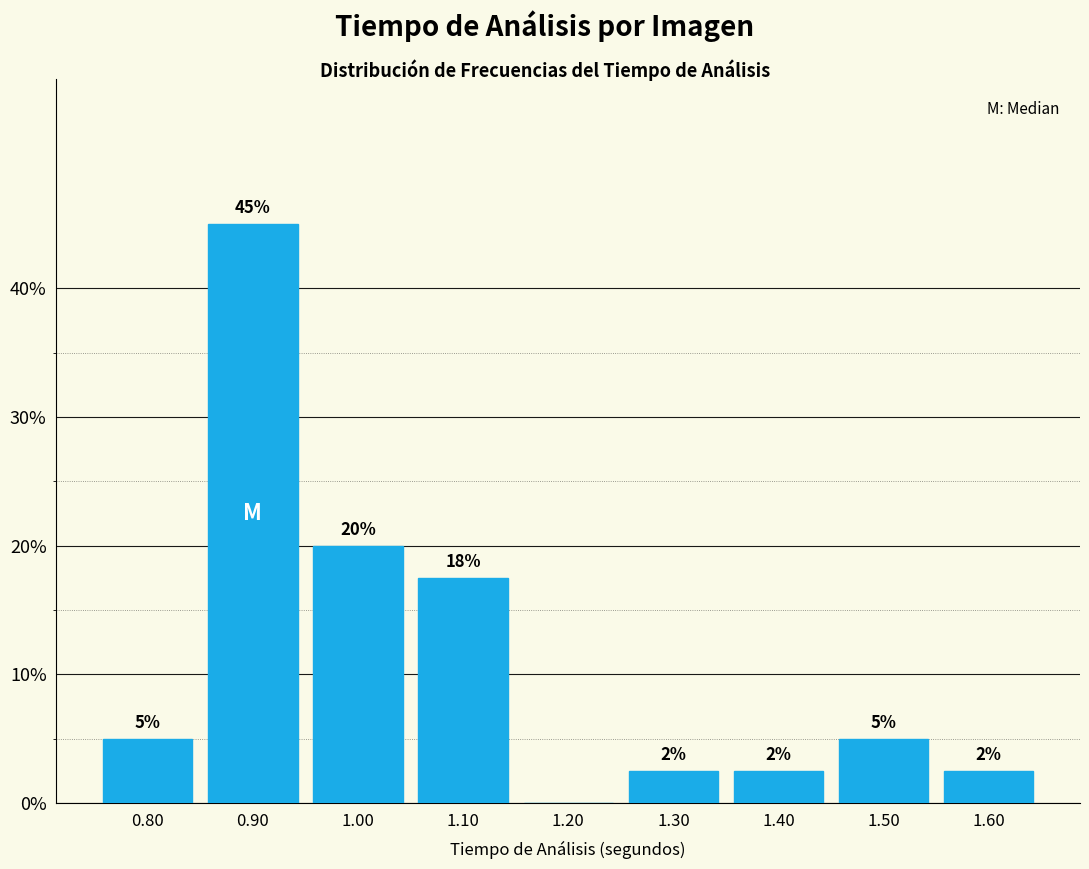

Over which range of the x-axis is the bar tallest?

0.85 to 0.95